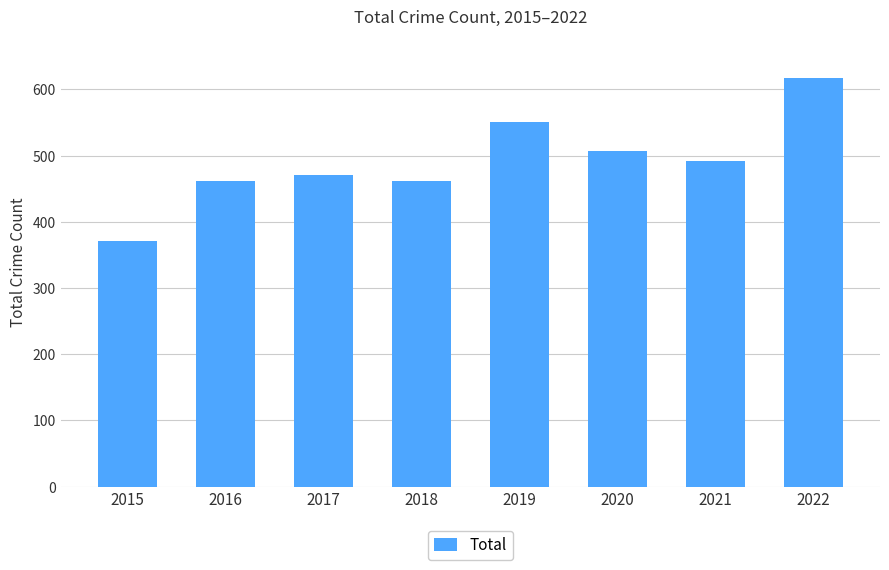

At which category does the chart reach its peak across all series?

2022